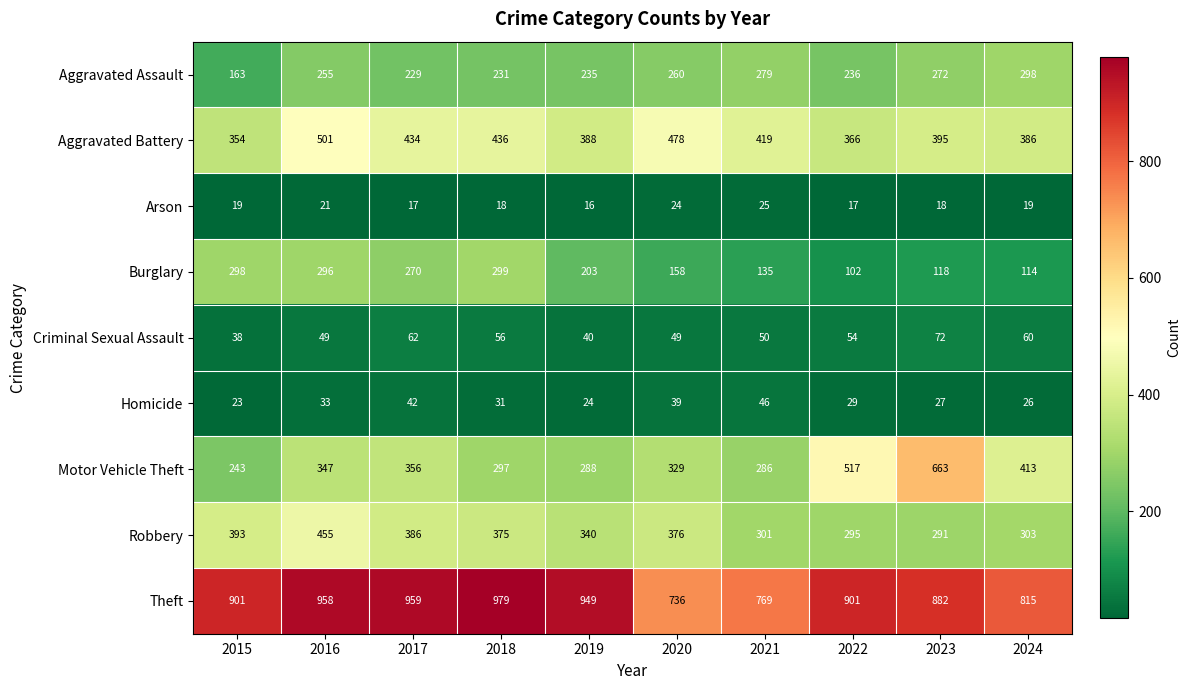

At which label is Robbery closest to 373?

2018